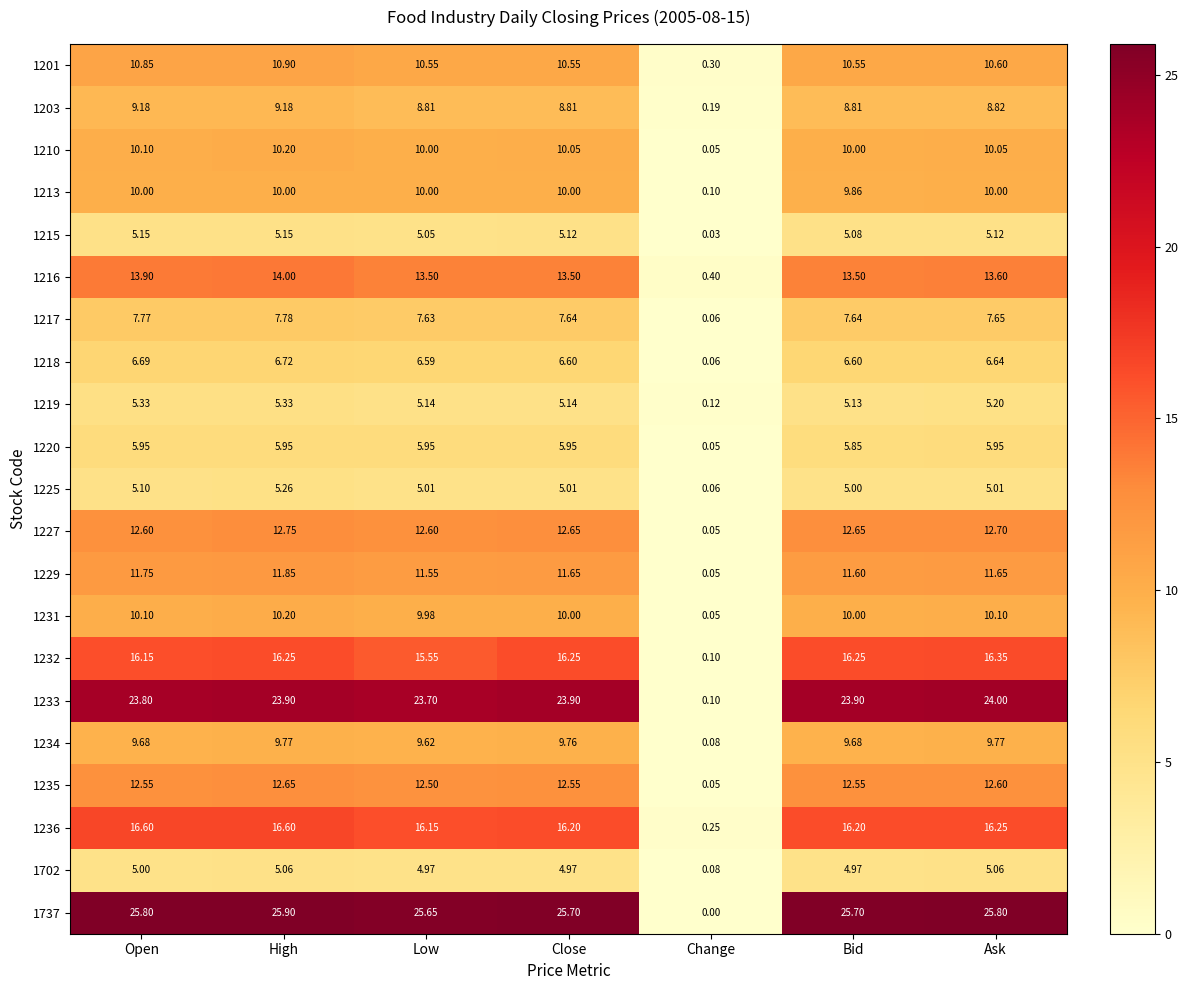

At which category does the chart reach its peak across all series?

High